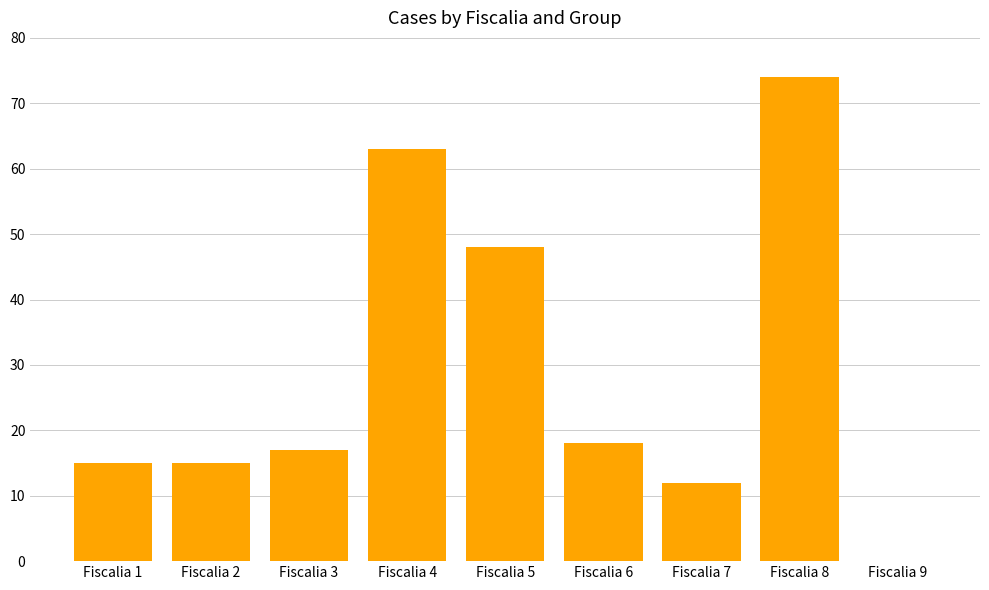

Are the bars horizontal?

No